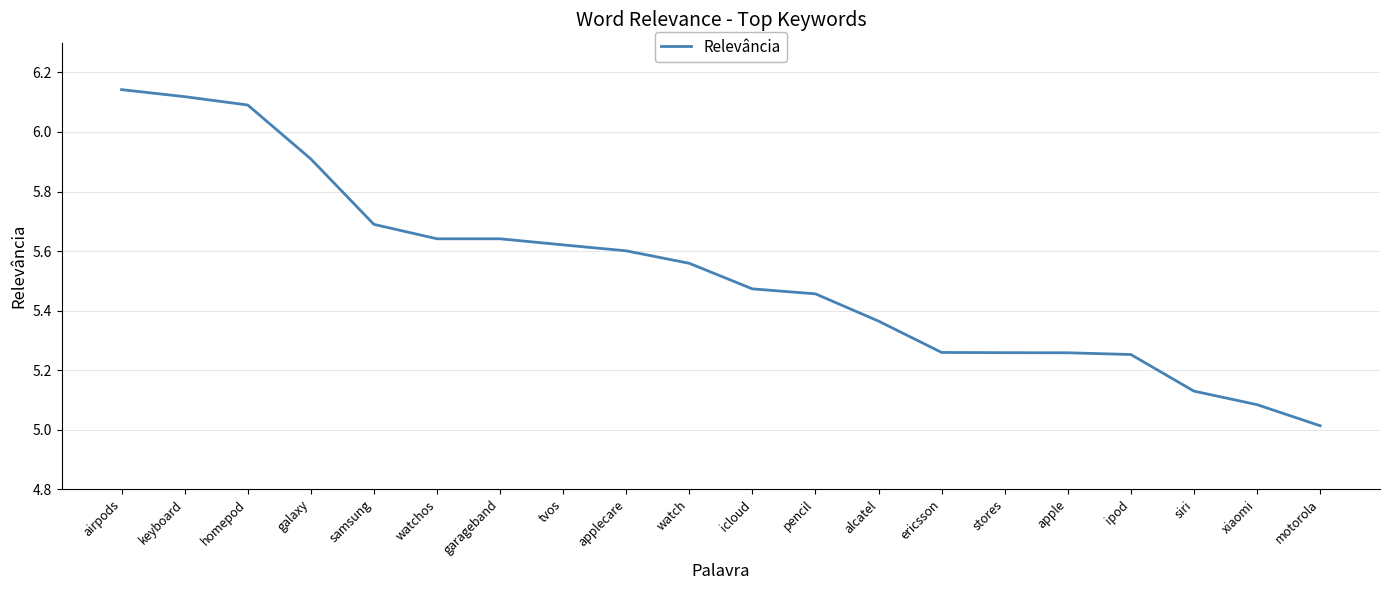

What position from the right is garageband?

14